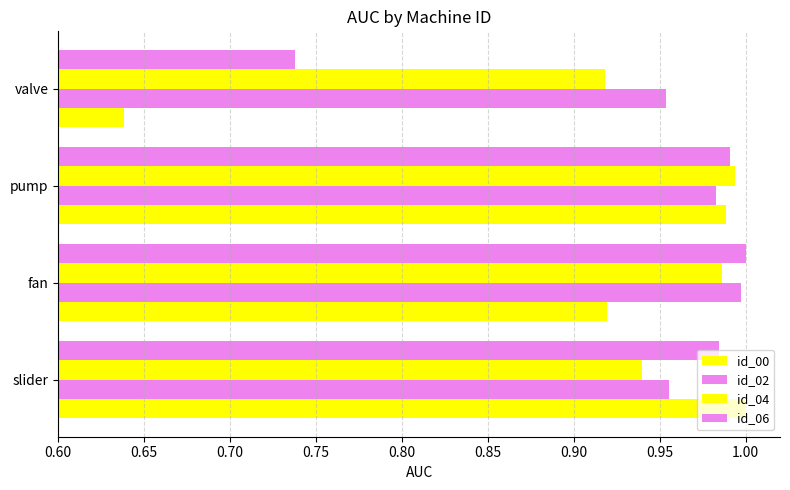

How many categories are shown in the chart?

4